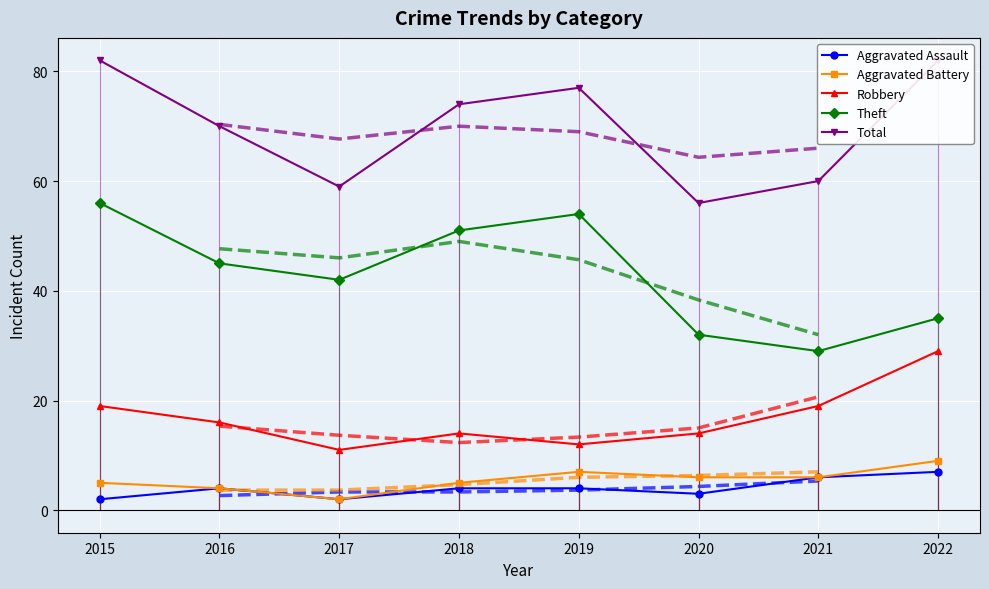

At 2016, list the series in order from largest to smallest.

Total, Theft, Robbery, Aggravated Assault, Aggravated Battery